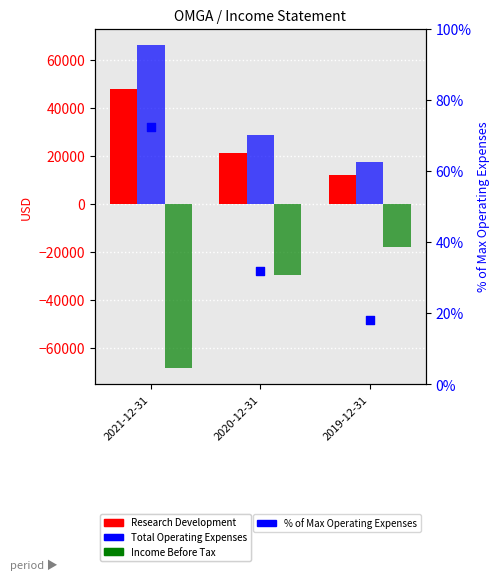

At which category is the sum across all series the highest?

2021-12-31